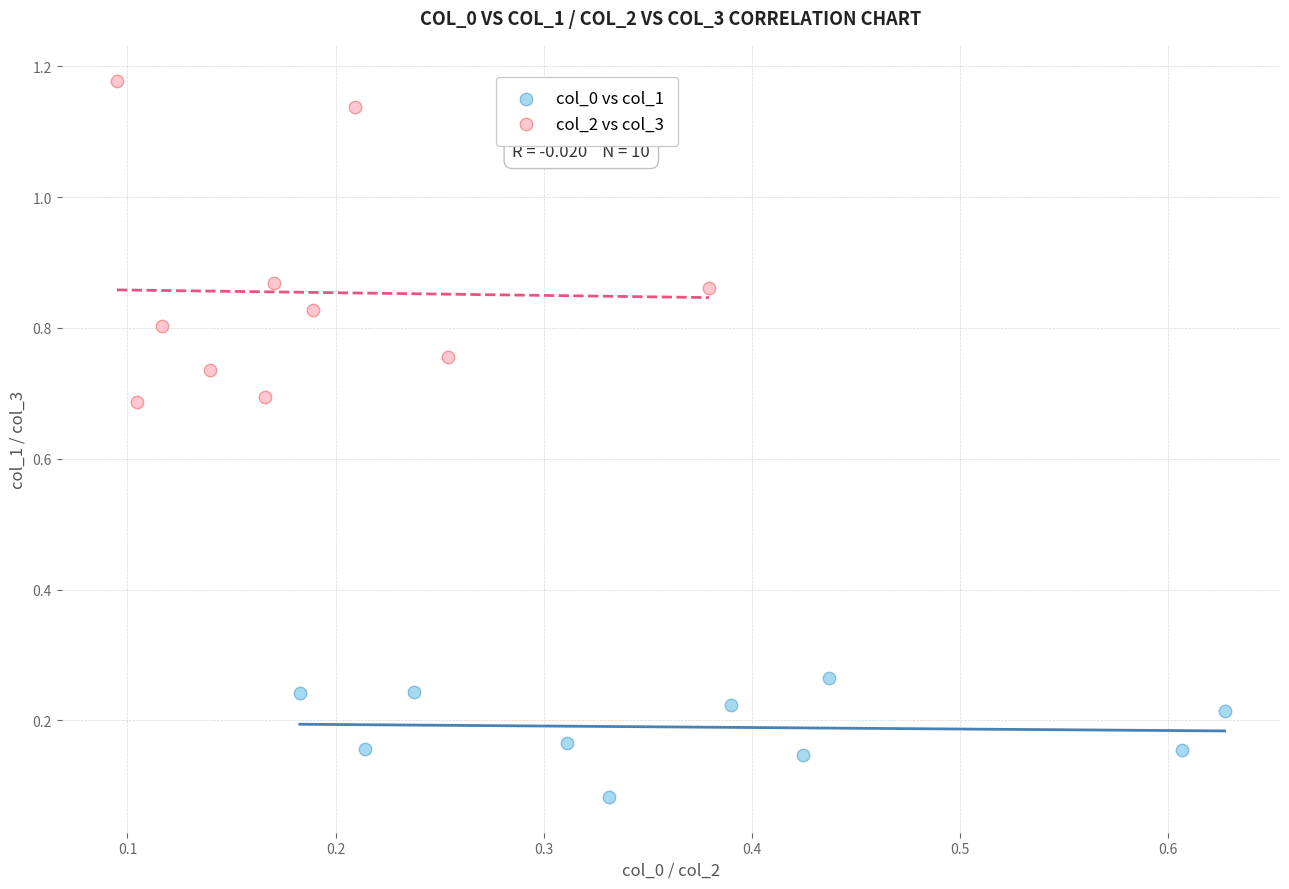

Which series contains the highest Y value?

col_2 vs col_3